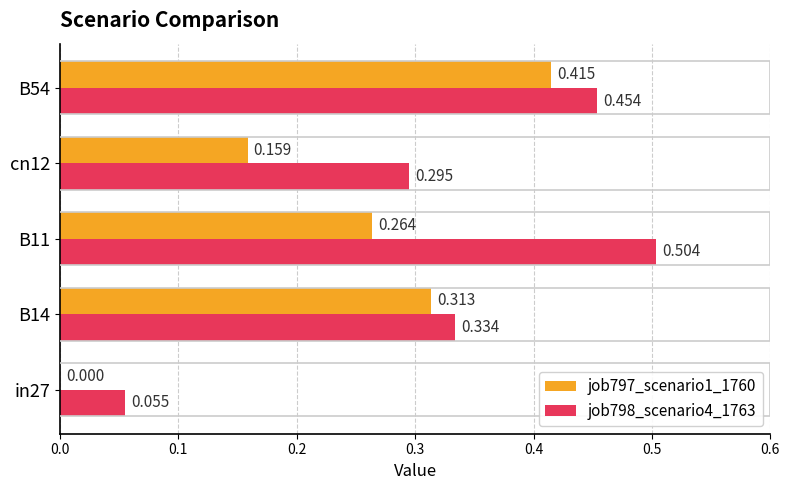

Is the value of job797_scenario1_1760 at B14 greater than the value of job798_scenario4_1763 at B54?

No